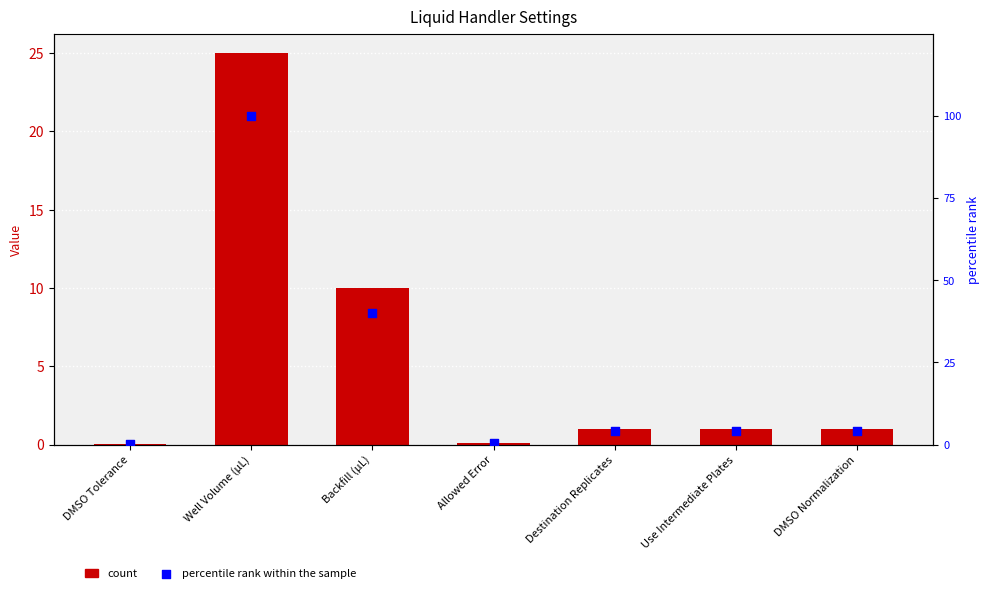

Which series has the largest total across all categories?

percentile rank within the sample